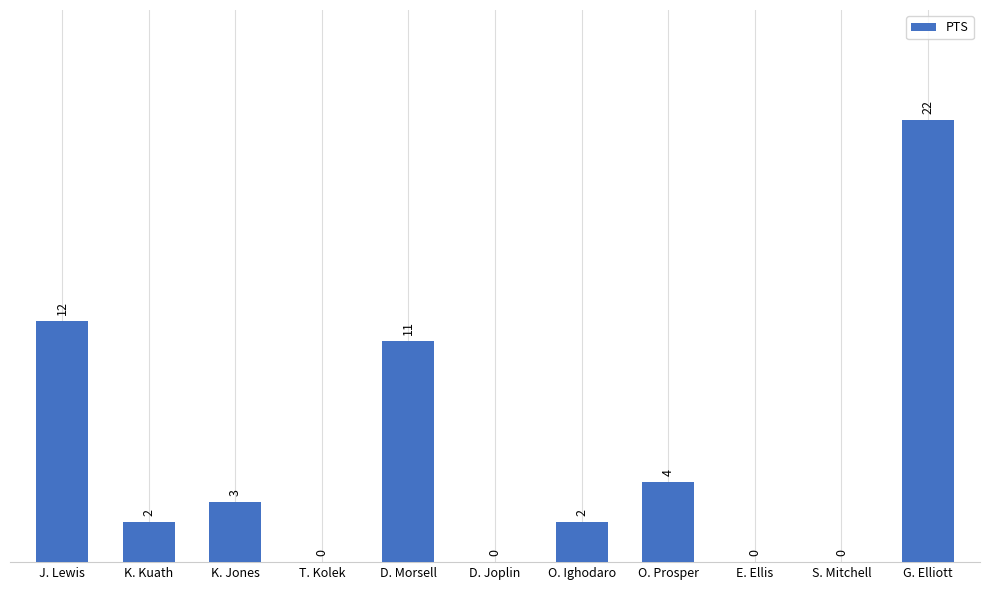

Which category has the highest value across all series?

G. Elliott